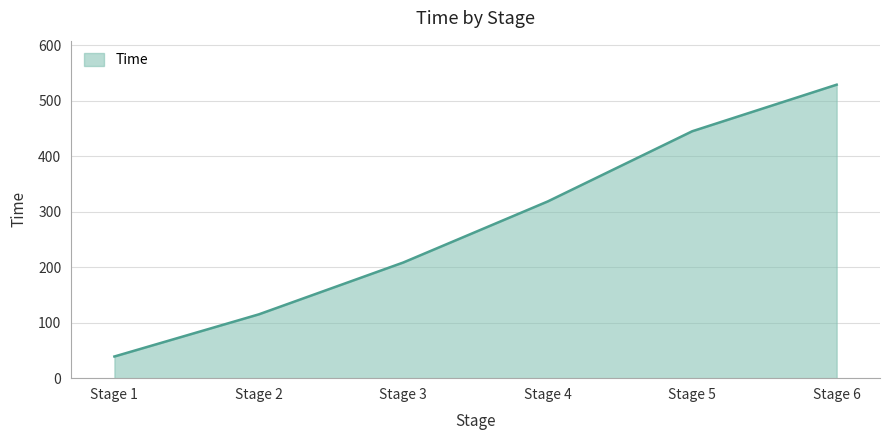

What is the change in value from Stage 4 to Stage 6?

+210.3